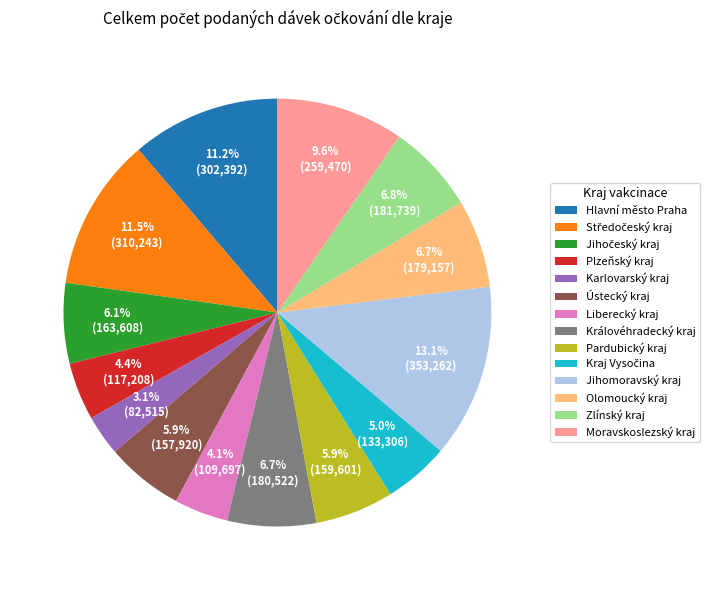

What is the smallest slice in the pie chart?

Karlovarský kraj